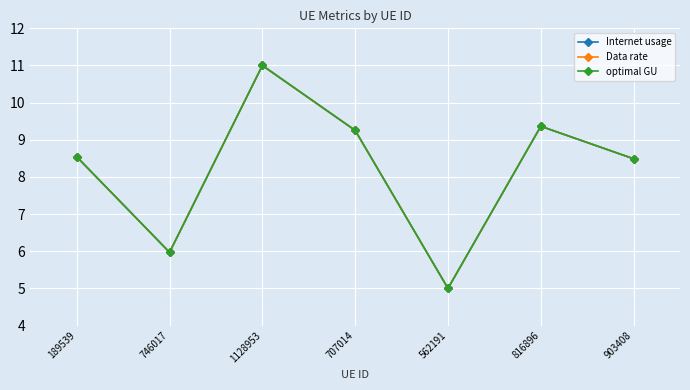

List the series in order of their peak value, lowest first.

Internet usage, Data rate, optimal GU